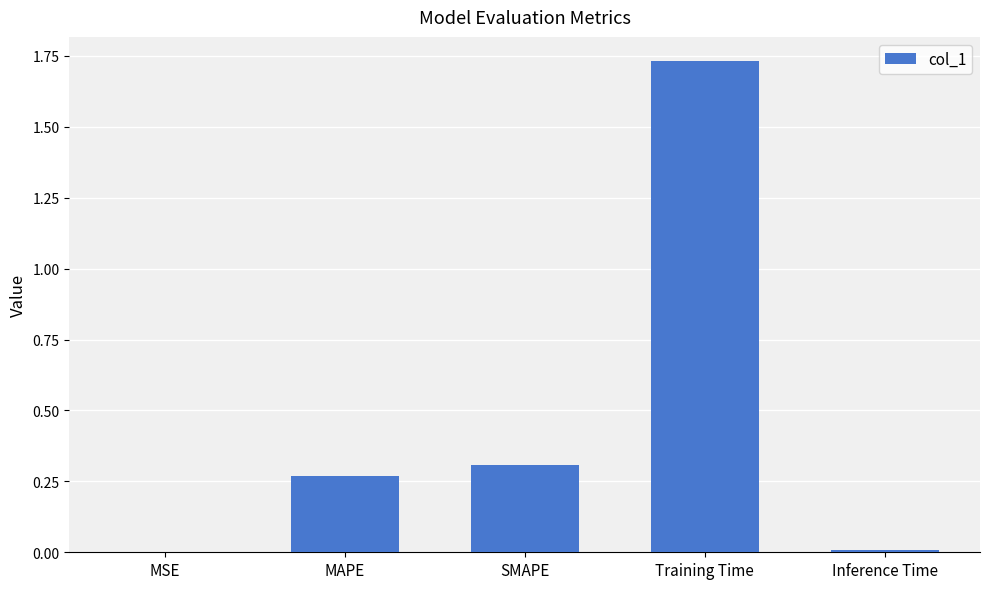

Which has a higher value, MAPE or Inference Time?

MAPE